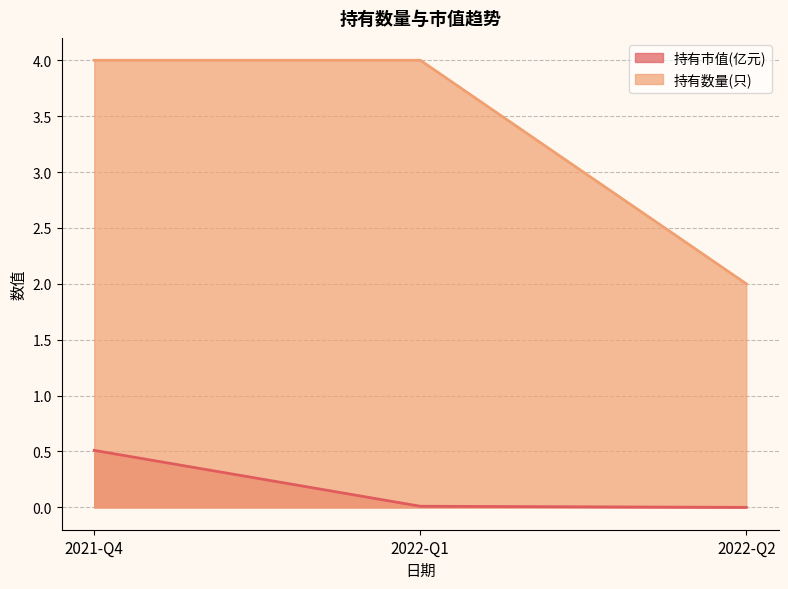

Reading right to left, what are all the values shown in this chart?

持有市值(亿元): 0.0	0.0	0.5
持有数量(只): 2.0	4.0	4.0